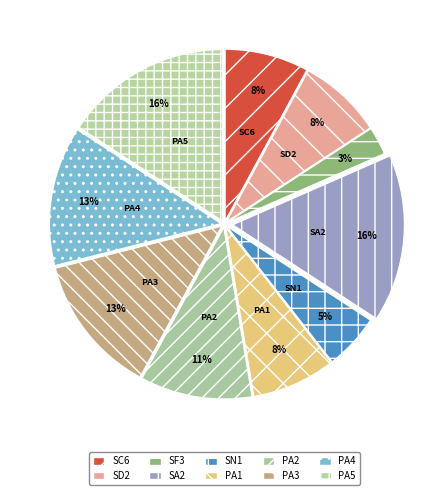

Is it true that SD2 is 8% of the pie?

True